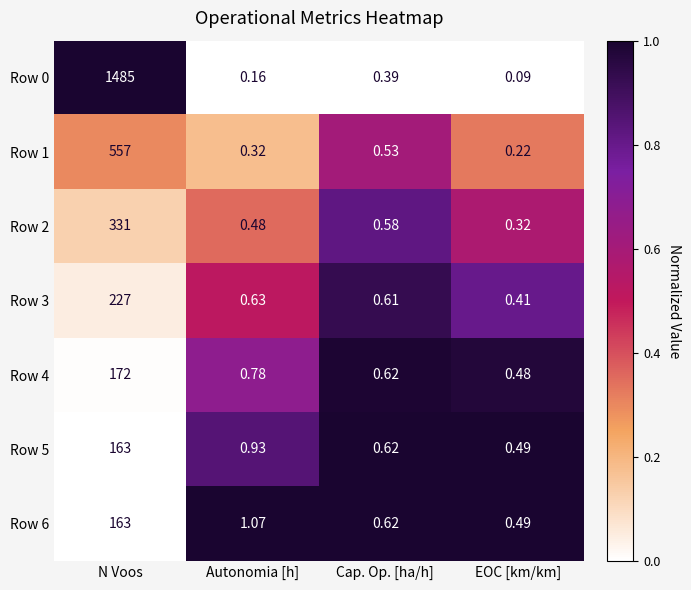

Which series changed the most between N Voos and EOC [km/km]?

Row 0